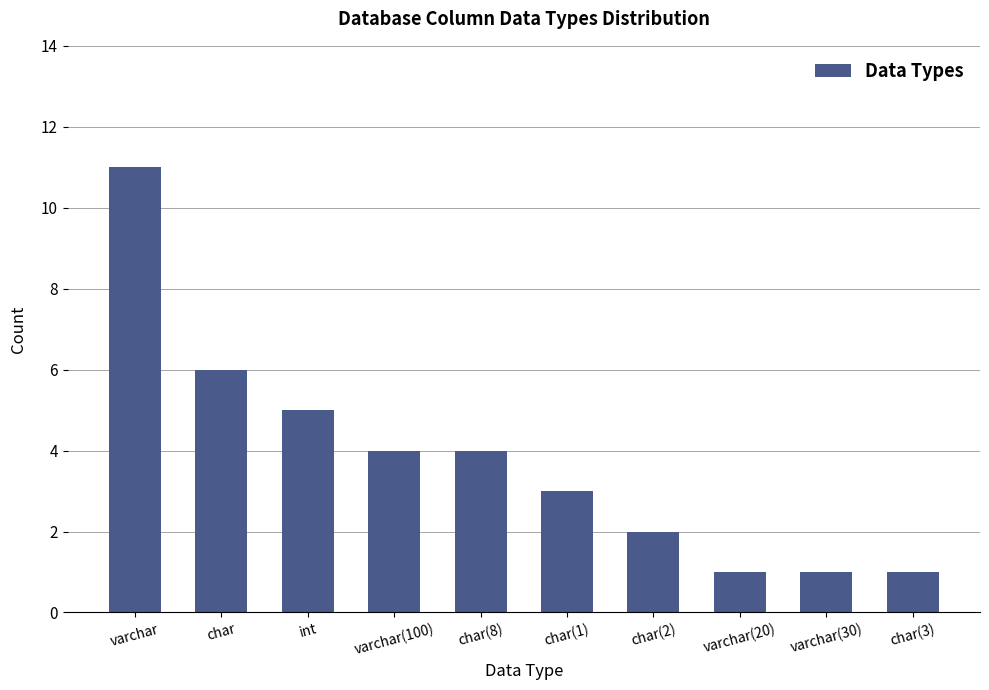

Does the chart contain stacked bars?

No